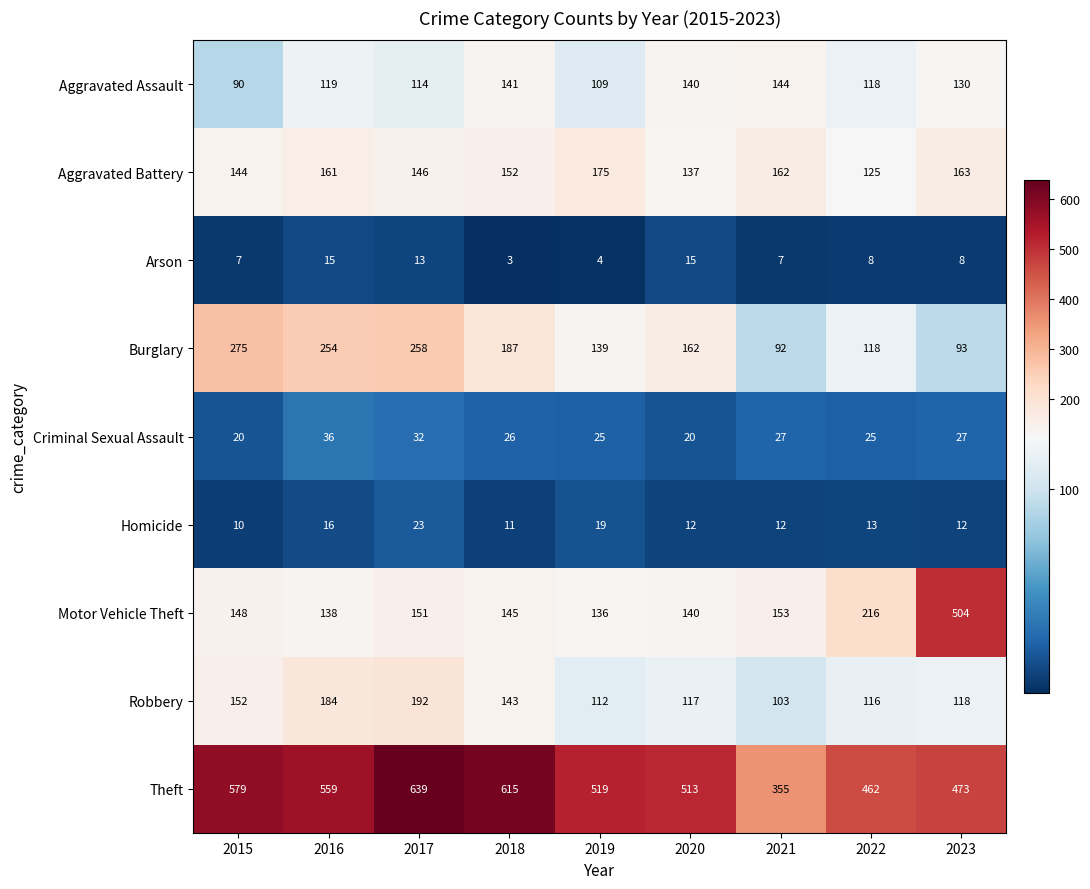

Rank the series by their maximum value, from lowest to highest.

Arson, Homicide, Criminal Sexual Assault, Aggravated Assault, Aggravated Battery, Robbery, Burglary, Motor Vehicle Theft, Theft